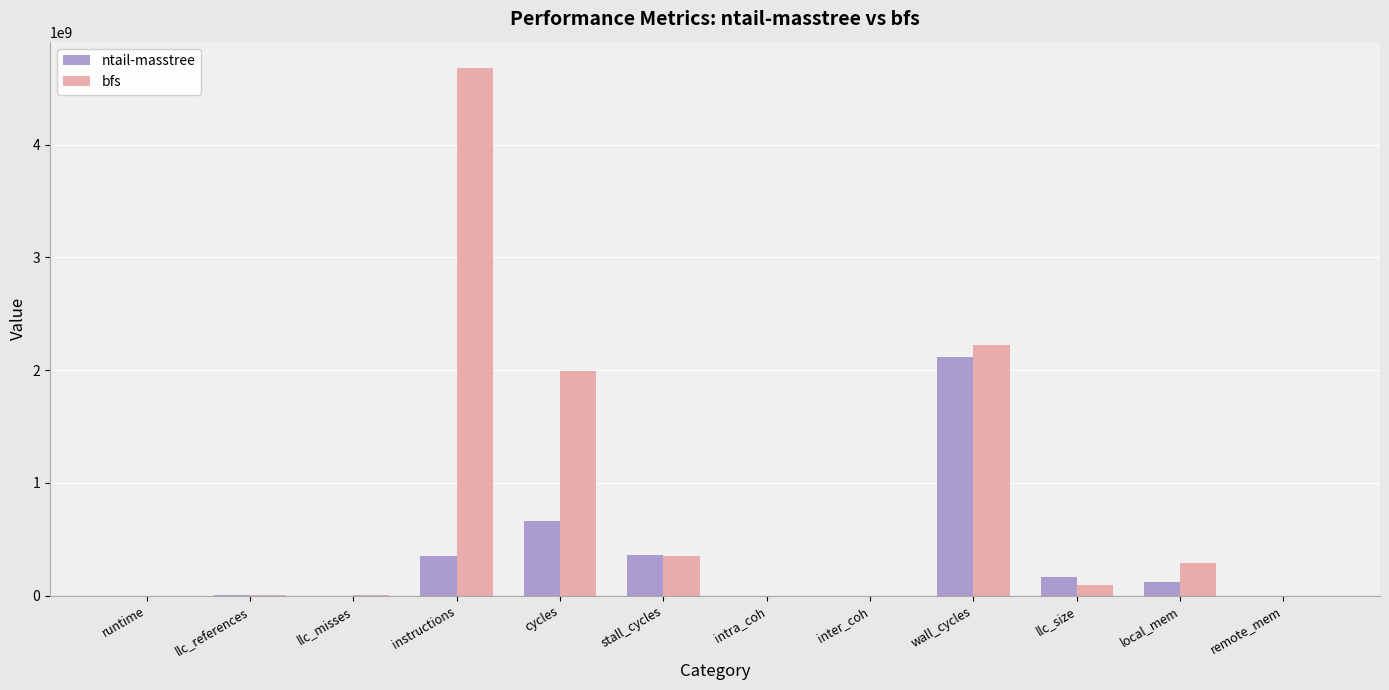

At which category is the sum across all series the highest?

instructions